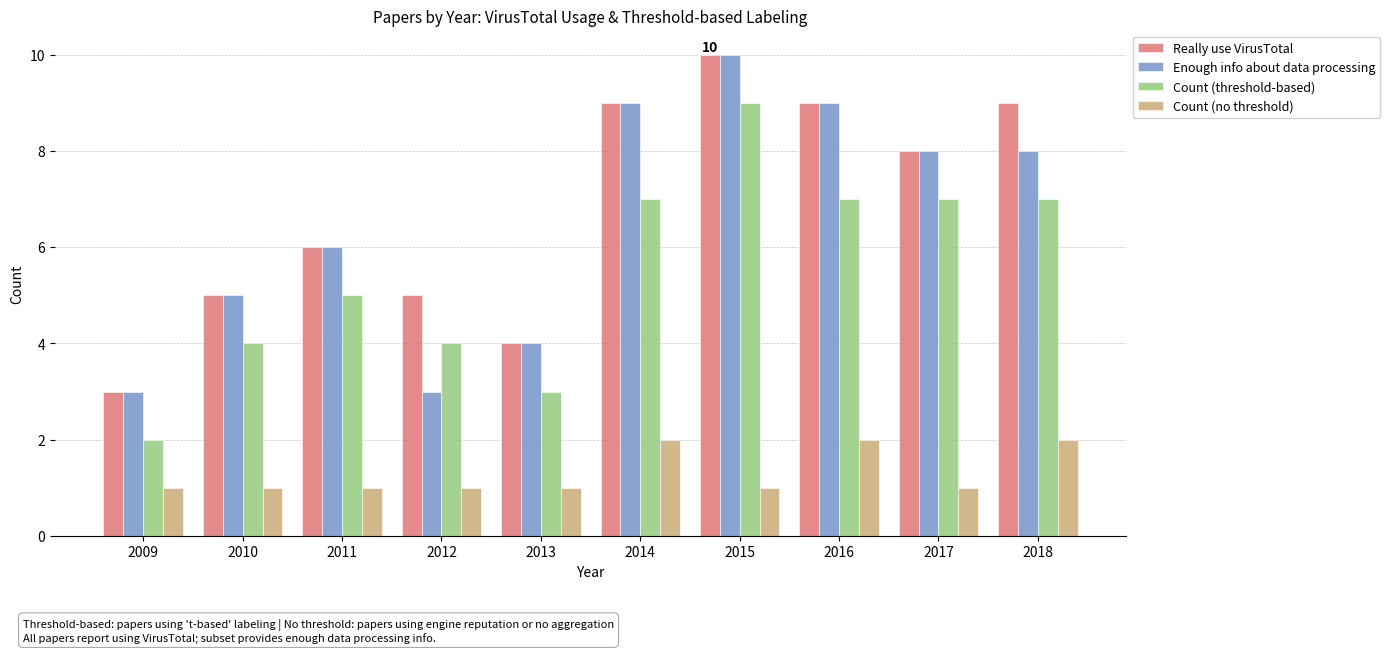

Reading right to left, extract all data points from this chart.

Really use VirusTotal: 9	8	9	10	9	4	5	6	5	3
Enough info about data processing: 8	8	9	10	9	4	3	6	5	3
Count (threshold-based): 7	7	7	9	7	3	4	5	4	2
Count (no threshold): 2	1	2	1	2	1	1	1	1	1